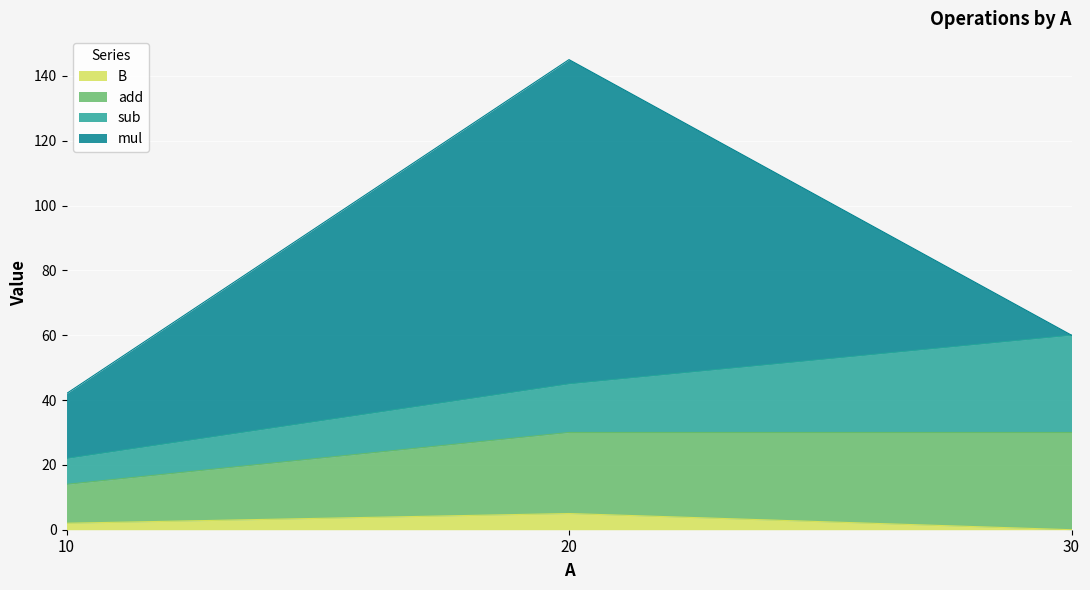

At which category is the sum across all series the highest?

20